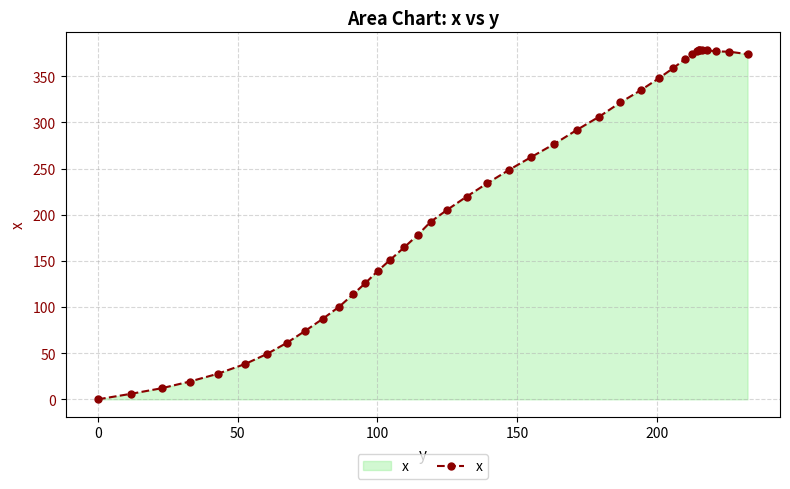

What is the average value?

217.7